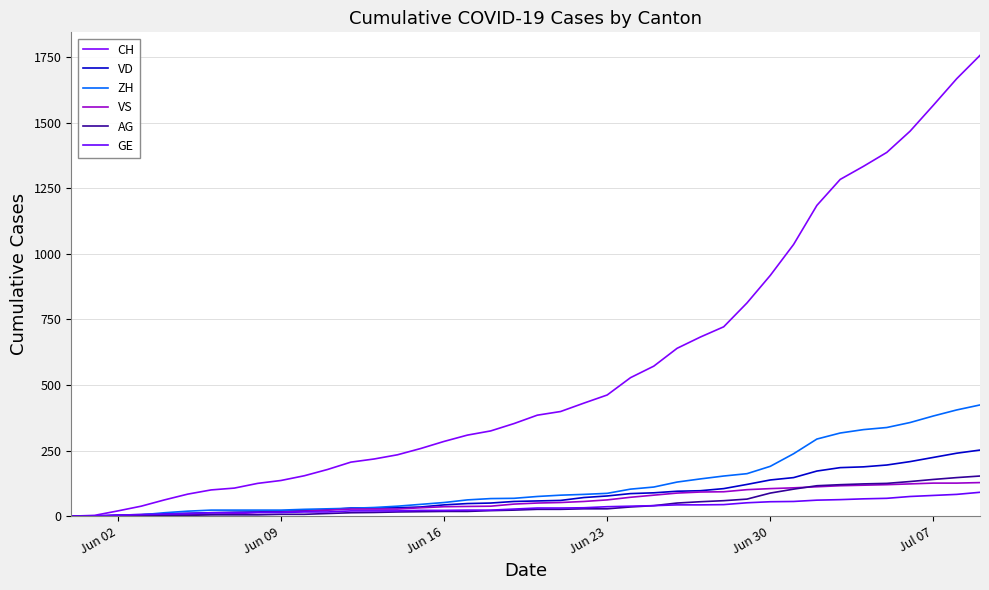

What is the highest value of the ZH series?

424